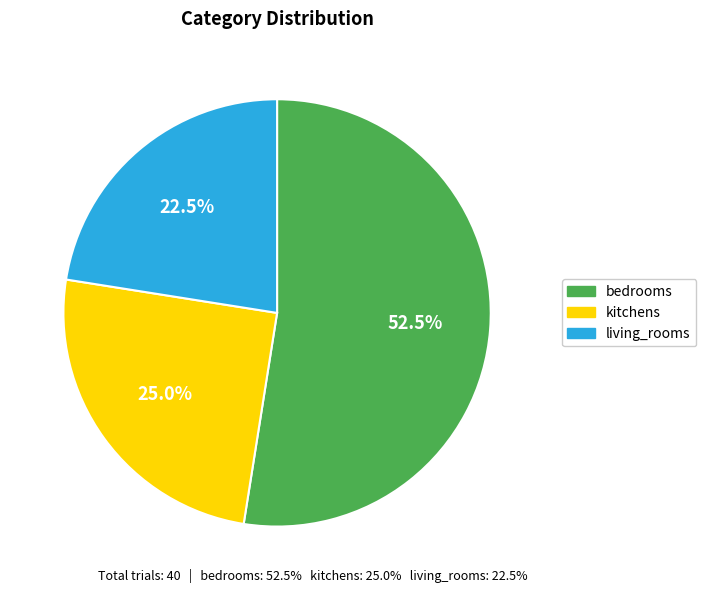

Which slice is the largest?

bedrooms